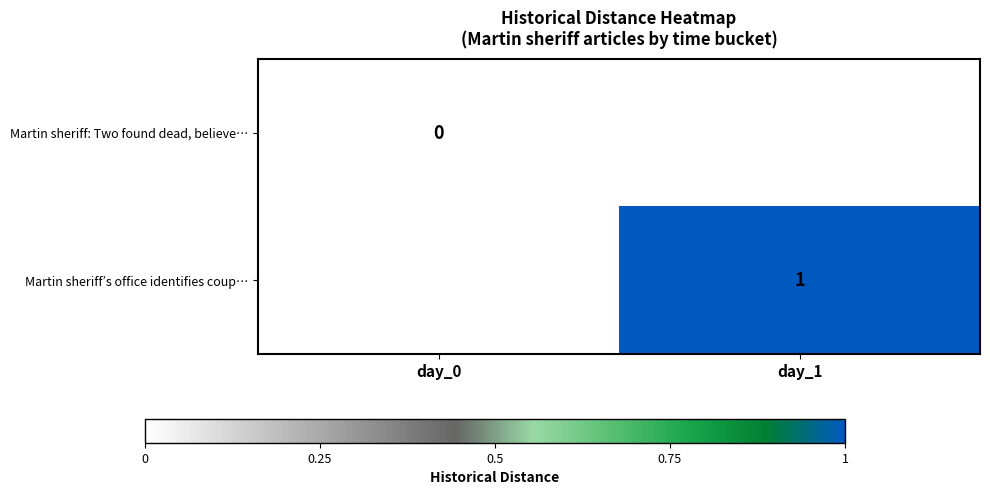

At how many categories does at least one series exceed 0?

1